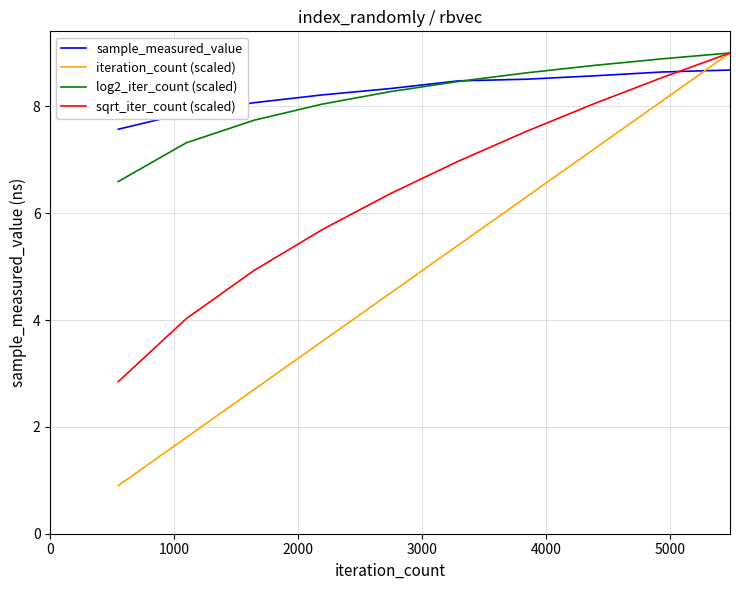

What is the greatest value displayed?

9.0